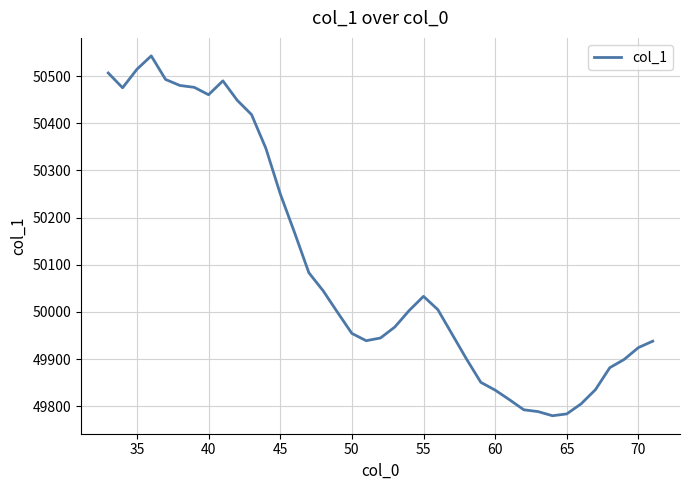

What is the smallest value displayed?

49780.0